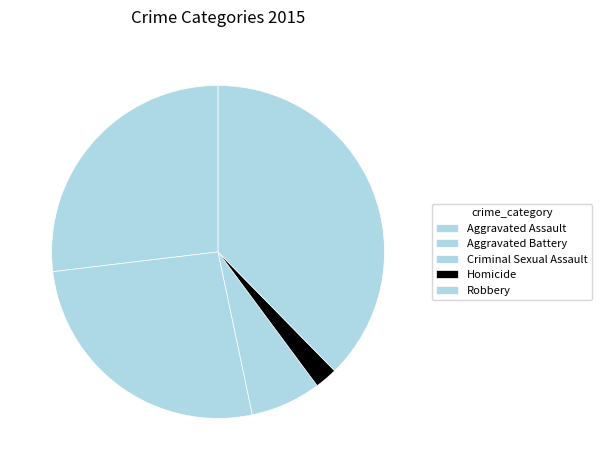

What portion of the pie excludes Aggravated Assault?

73.1%